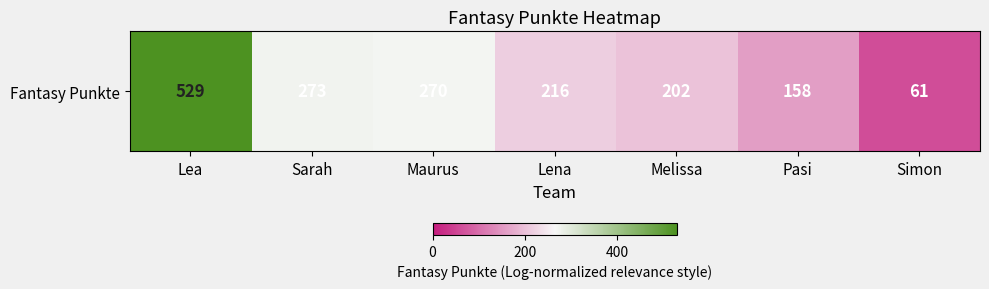

Which has a higher value, Melissa or Pasi?

Melissa